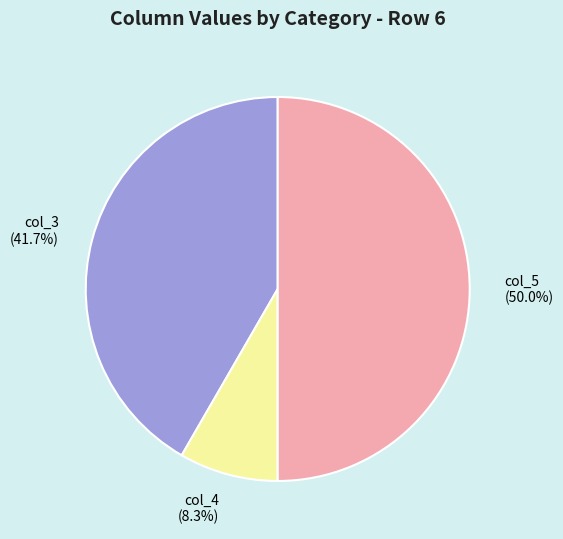

What percentage do col_3 (41.7%) and col_5 (50.0%) together represent?

91.7%